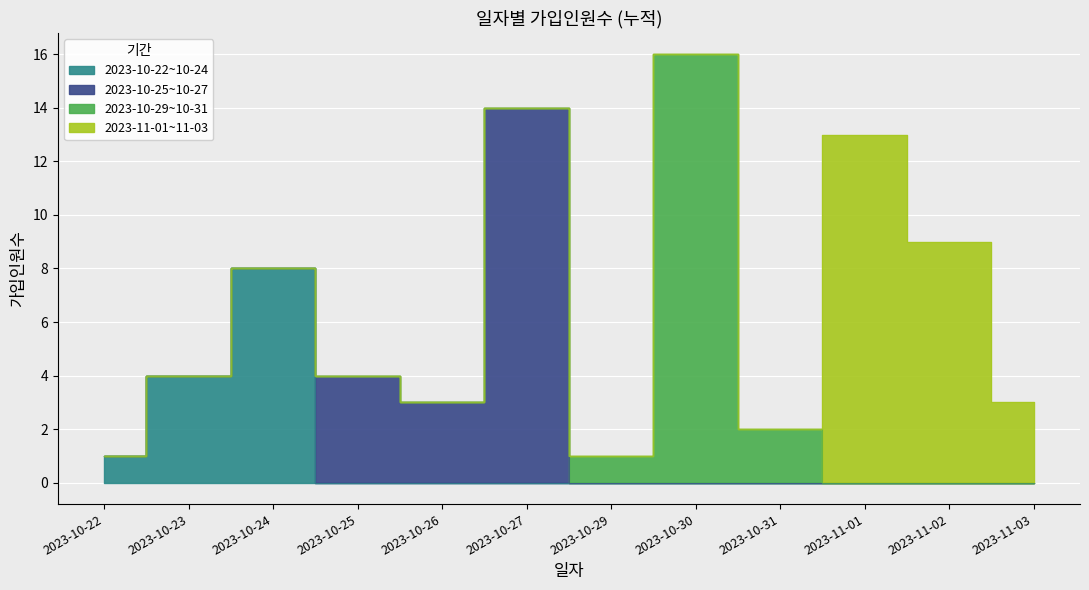

List the labels in order of value, smallest first.

2023-10-22, 2023-10-29, 2023-10-31, 2023-10-26, 2023-11-03, 2023-10-23, 2023-10-25, 2023-10-24, 2023-11-02, 2023-11-01, 2023-10-27, 2023-10-30